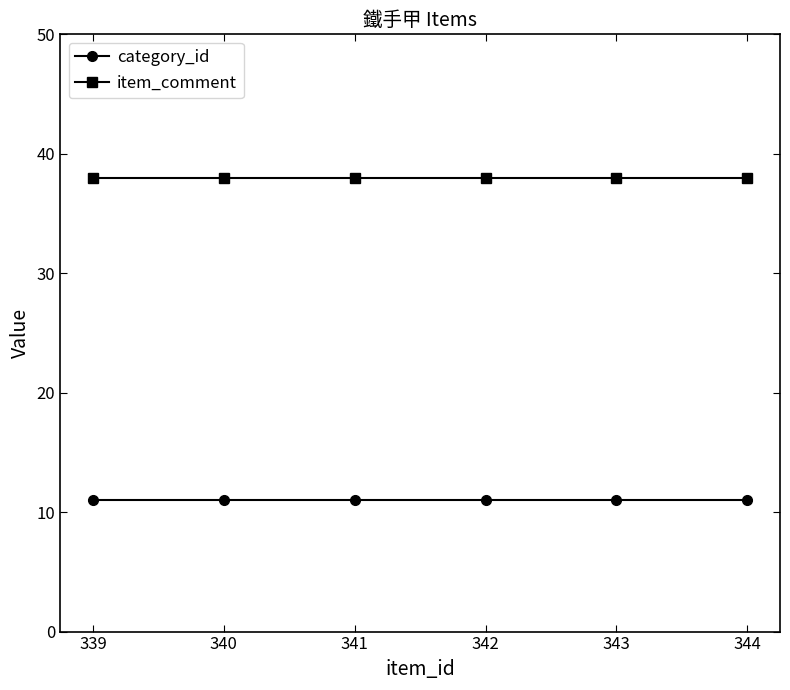

Rank the series at 344 from highest to lowest value.

item_comment, category_id